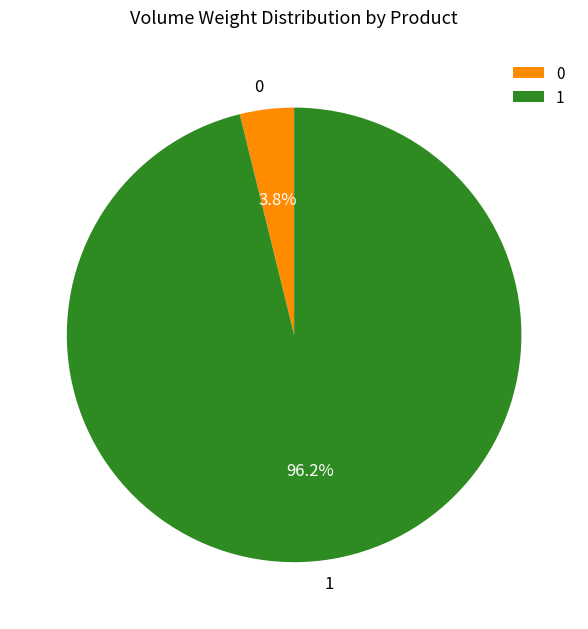

The 0 slice represents 10% of the pie. True or false?

False